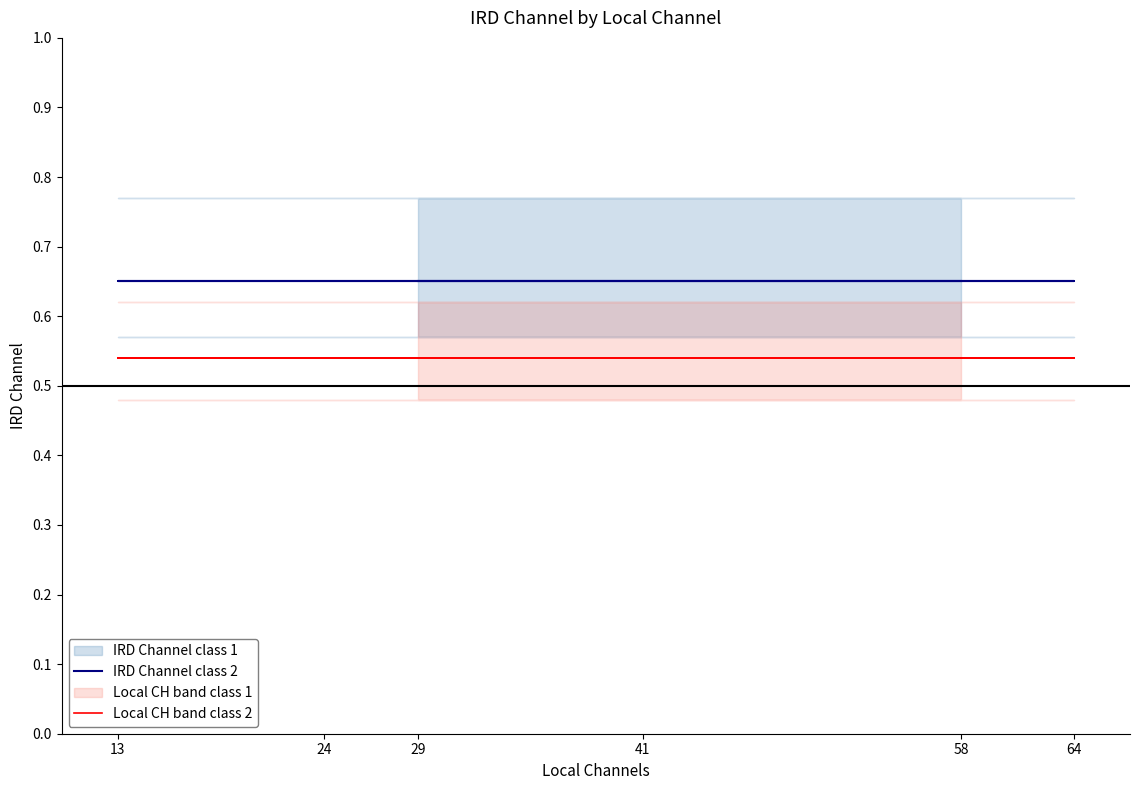

Which series has the largest total across all categories?

IRD Channel class 2